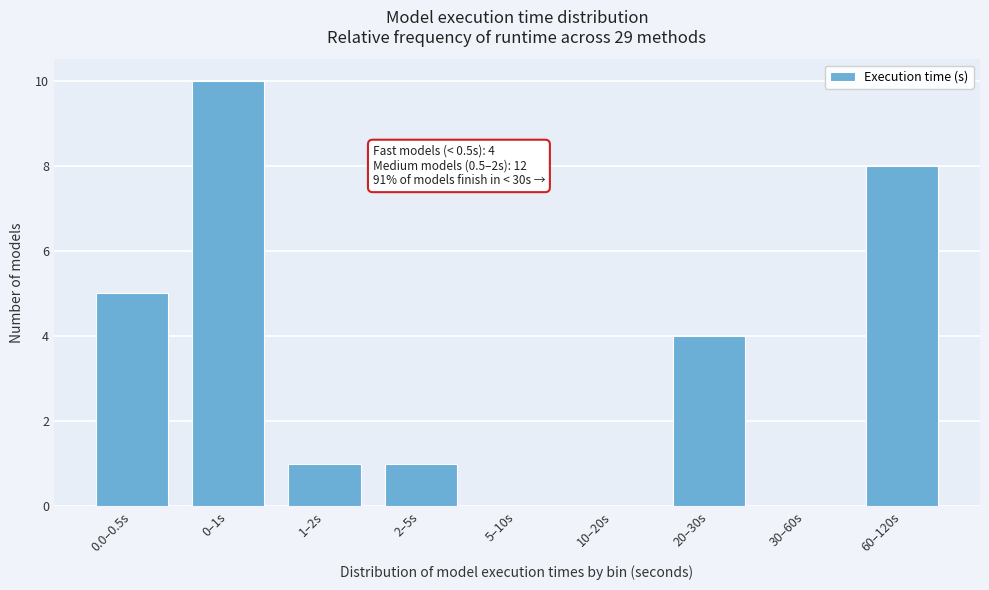

Reading right to left, extract all data points from this chart.

60–120s=8	30–60s=0	20–30s=4	10–20s=0	5–10s=0	2–5s=1	1–2s=1	0–1s=10	0.0–0.5s=5